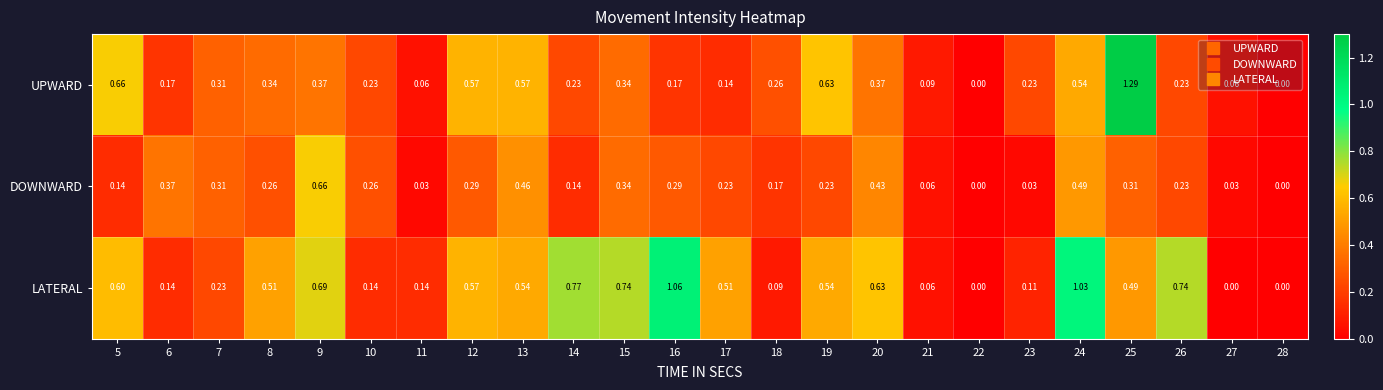

Rank the series by their maximum value, from lowest to highest.

DOWNWARD, LATERAL, UPWARD